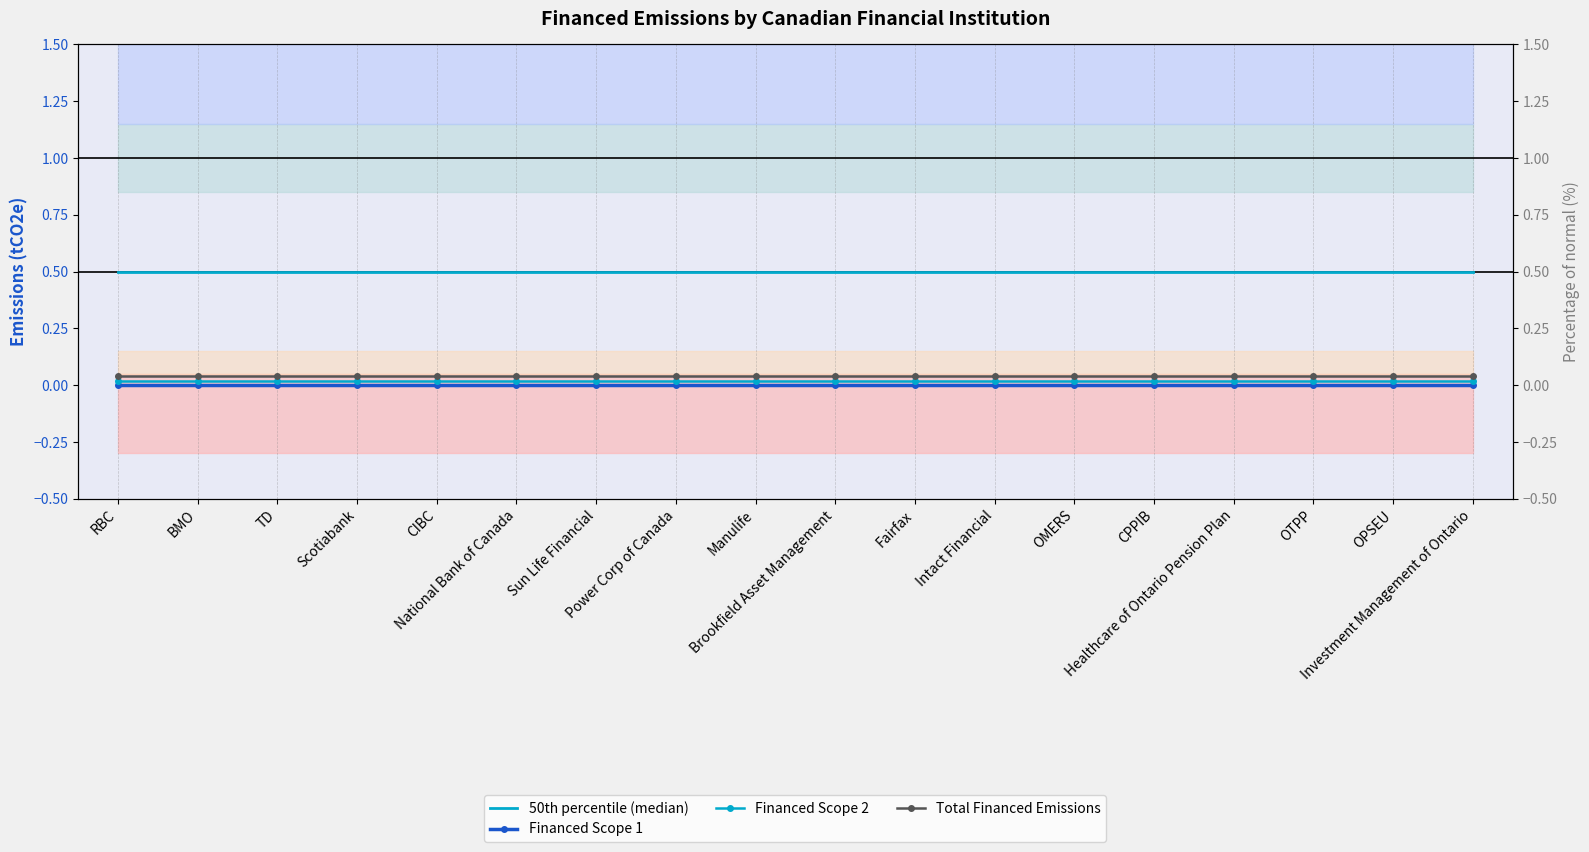

Is the value of Total Financed Emissions at Healthcare of Ontario Pension Plan greater than the value of Financed Scope 1 at Intact Financial?

Yes